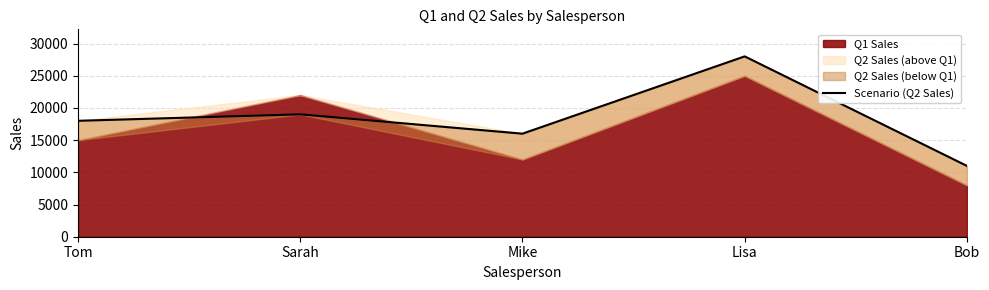

True or false: the data shows 30904 at Sarah.

False